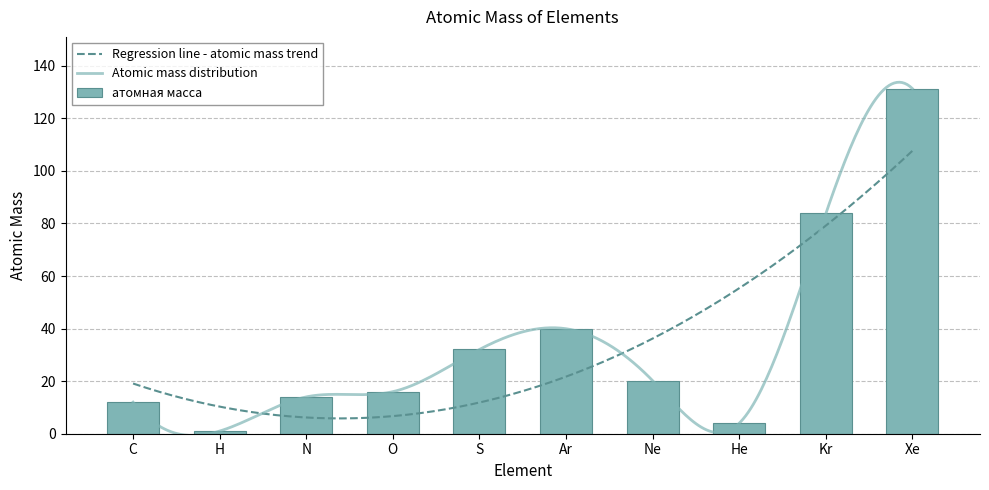

What is the smallest value displayed?

1.0